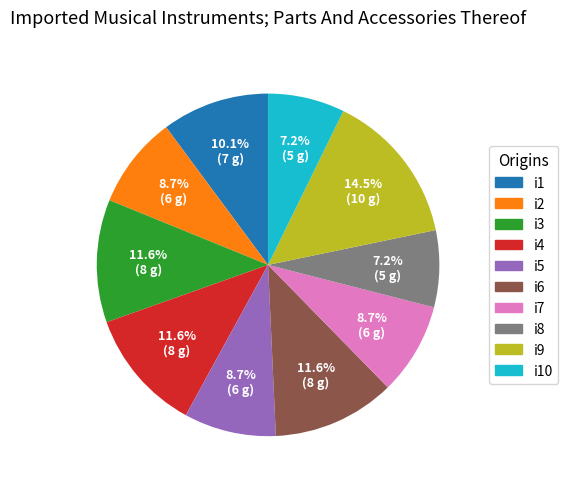

Is there a majority slice in this chart?

No